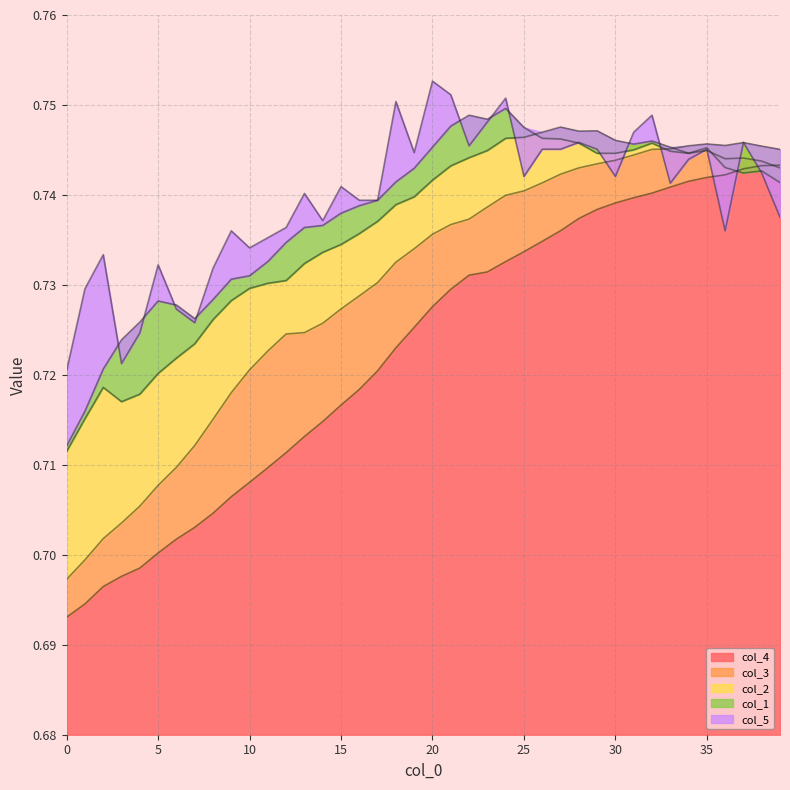

How many lines are shown in the chart?

5